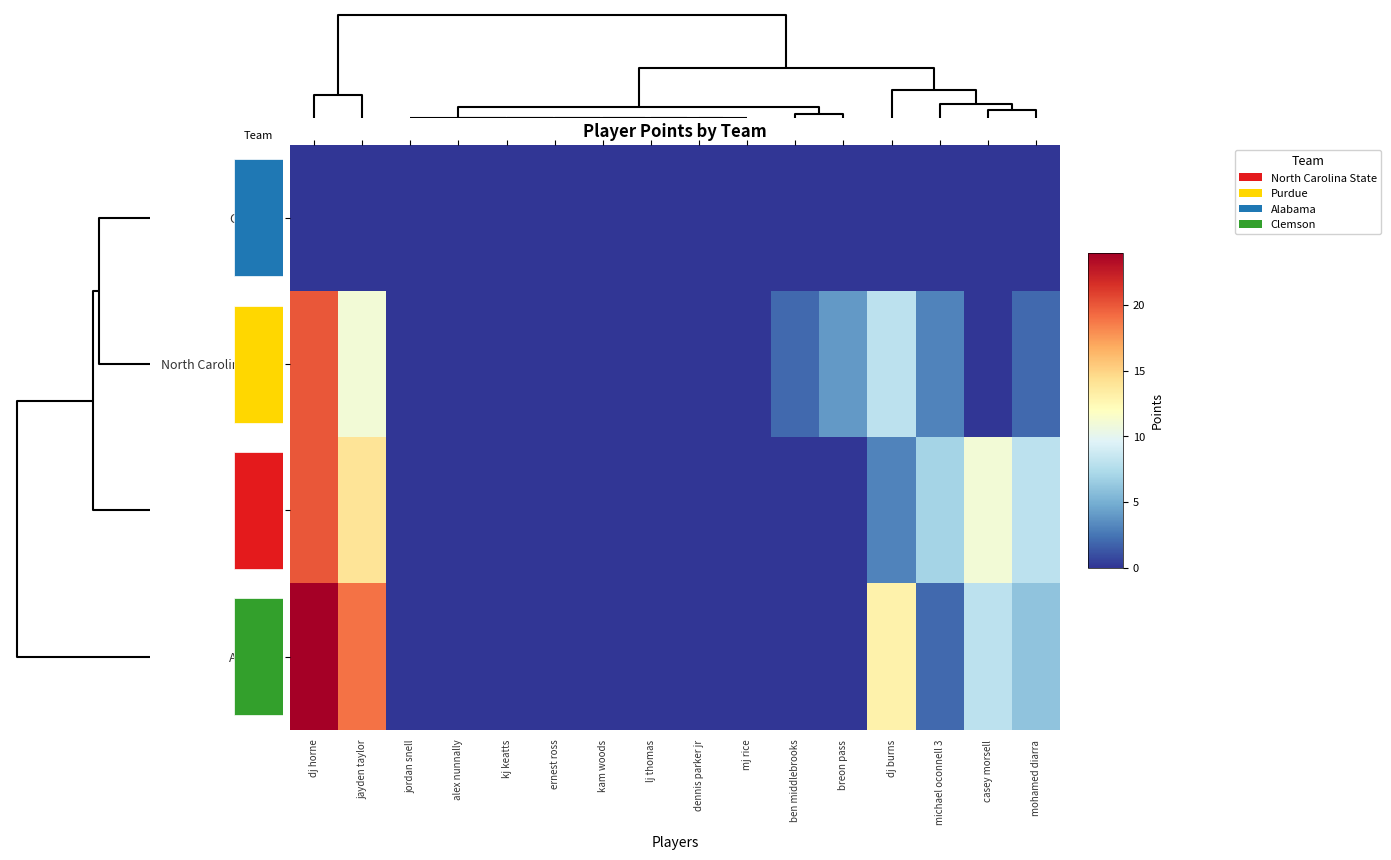

Rank the series by their maximum value, from lowest to highest.

Clemson, North Carolina State, Purdue, Alabama